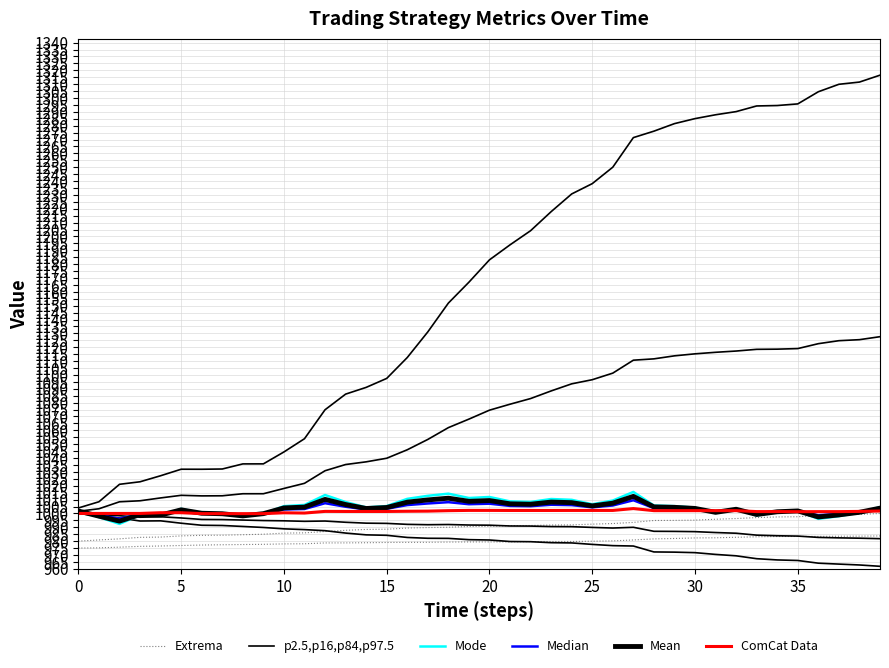

Which has a higher value, 38 or 26?

38